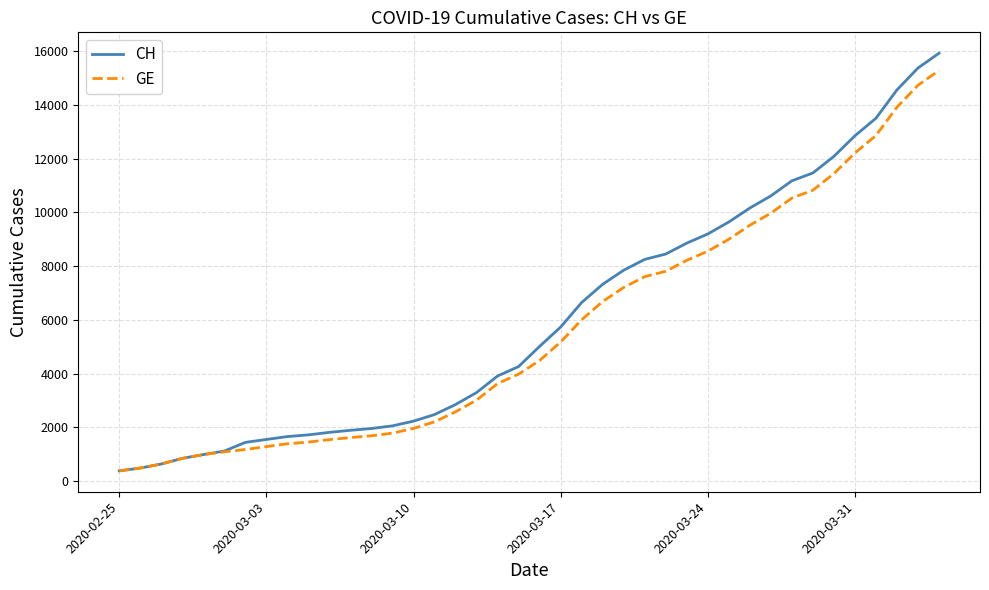

Which series has the widest spread of values?

CH